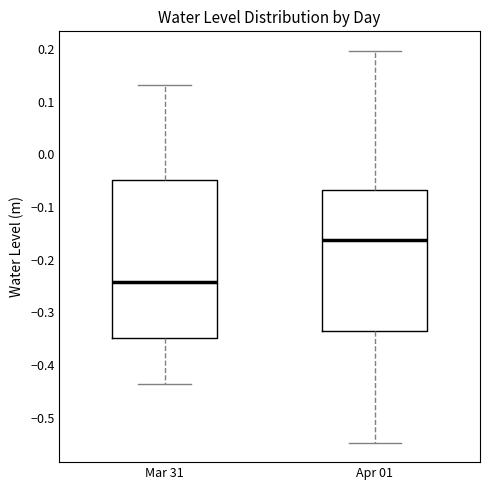

Comparing the boxes themselves (not the whiskers), which one is the tallest?

Mar 31